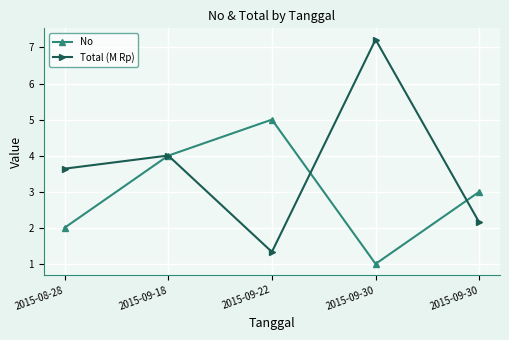

Where is the first local maximum for No?

2015-09-22